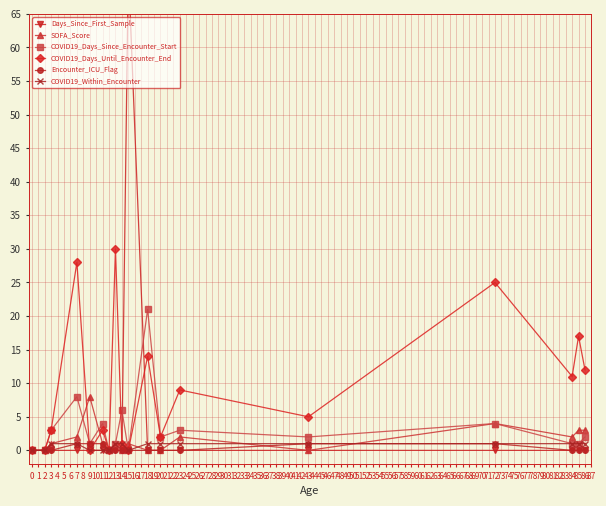

Reading left to right, extract all data points from this chart.

Days_Since_First_Sample: 0	0	0	0	0	0	0	0	0	72	0	0	0	0	0	0	0	0
SOFA_Score: 0	0	1	2	8	1	0	1	0	1	0	0	2	0	4	2	3	3
COVID19_Days_Since_Encounter_Start: 0	0	3	8	1	4	0	1	6	0	21	2	3	2	4	1	1	2
COVID19_Days_Until_Encounter_End: 0	0	3	28	0	3	0	30	1	0	14	2	9	5	25	11	17	12
Encounter_ICU_Flag: 0	0	0	1	1	1	0	0	0	0	0	0	0	1	1	0	0	0
COVID19_Within_Encounter: 0	0	1	1	0	0	0	1	1	0	1	1	1	1	1	1	1	1